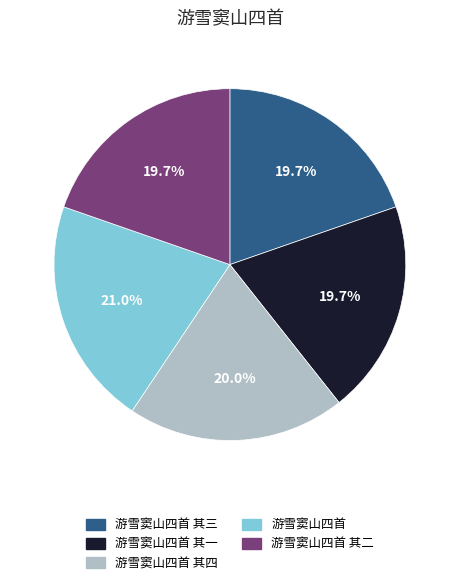

Is there a majority slice in this chart?

No